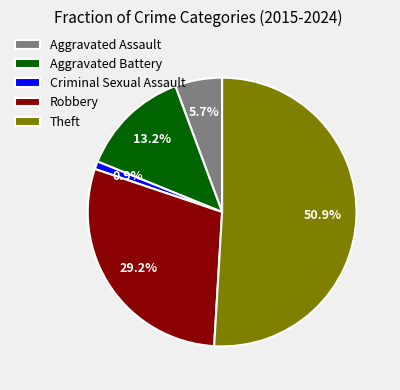

True or false: Aggravated Battery accounts for 13% of the total.

True